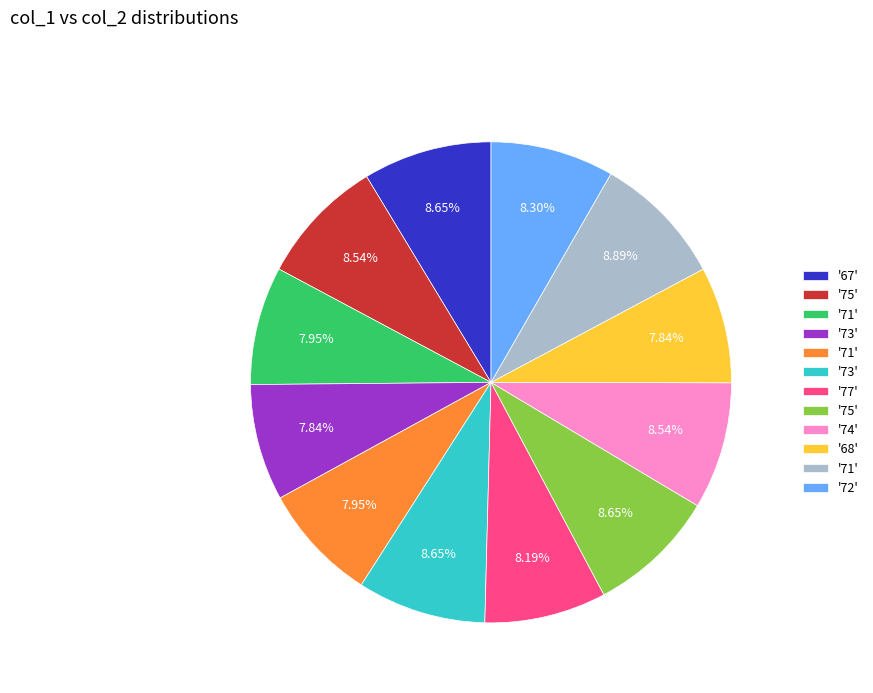

Is there a majority slice in this chart?

No